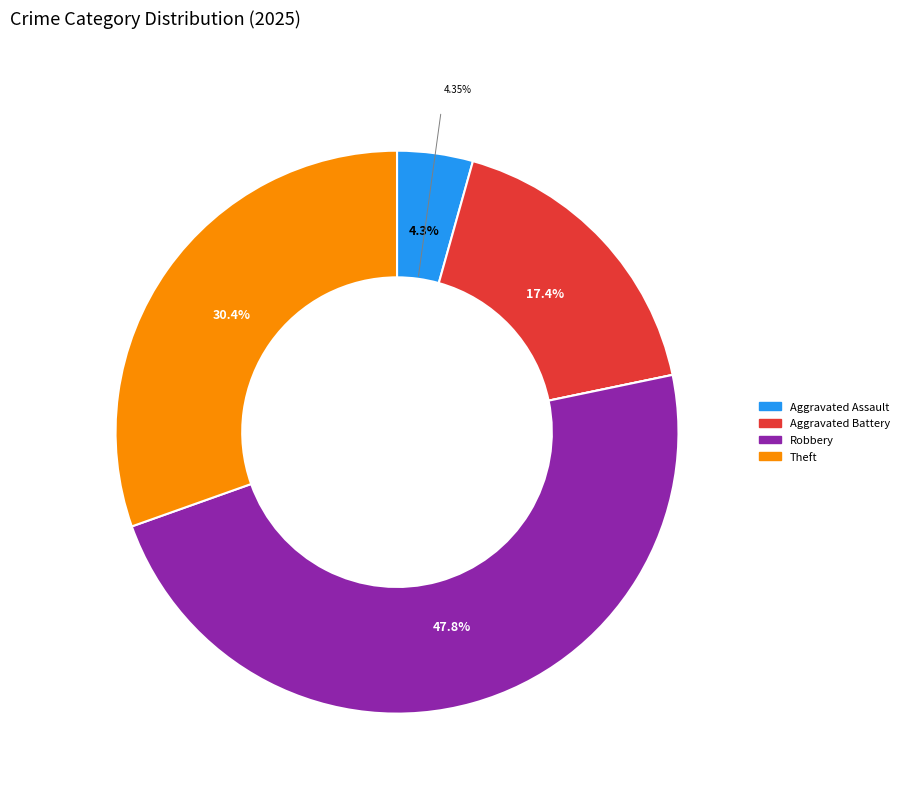

Is there a majority slice in this chart?

No